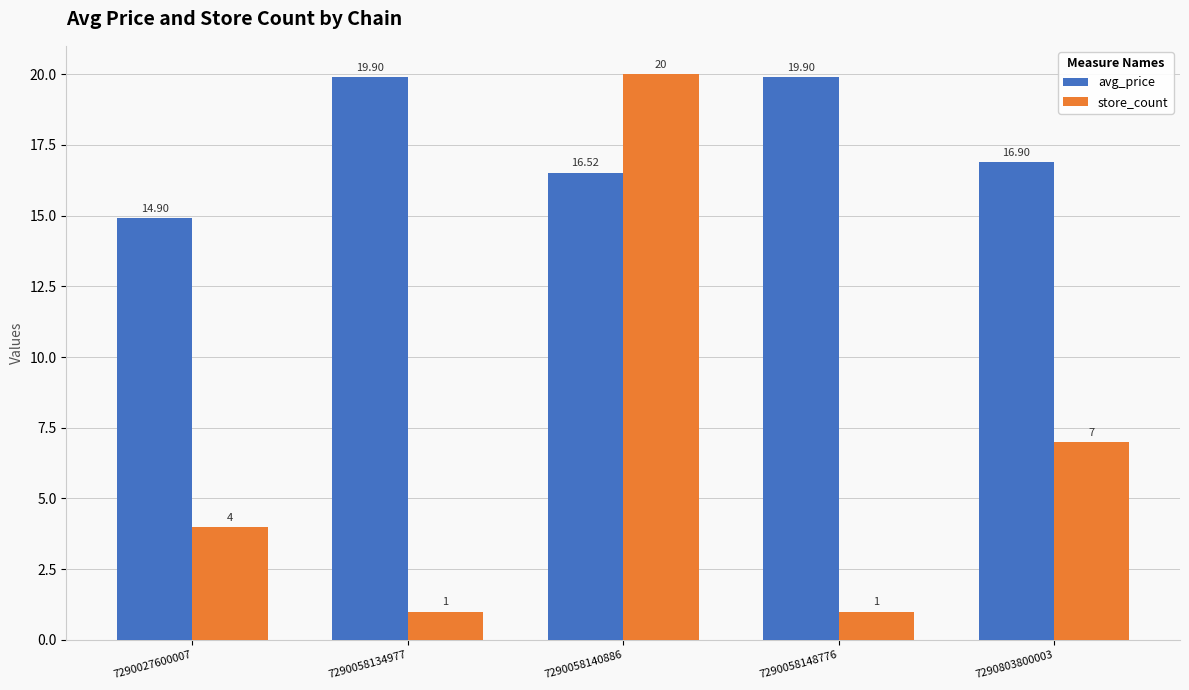

At which category is the sum across all series the highest?

7290058140886